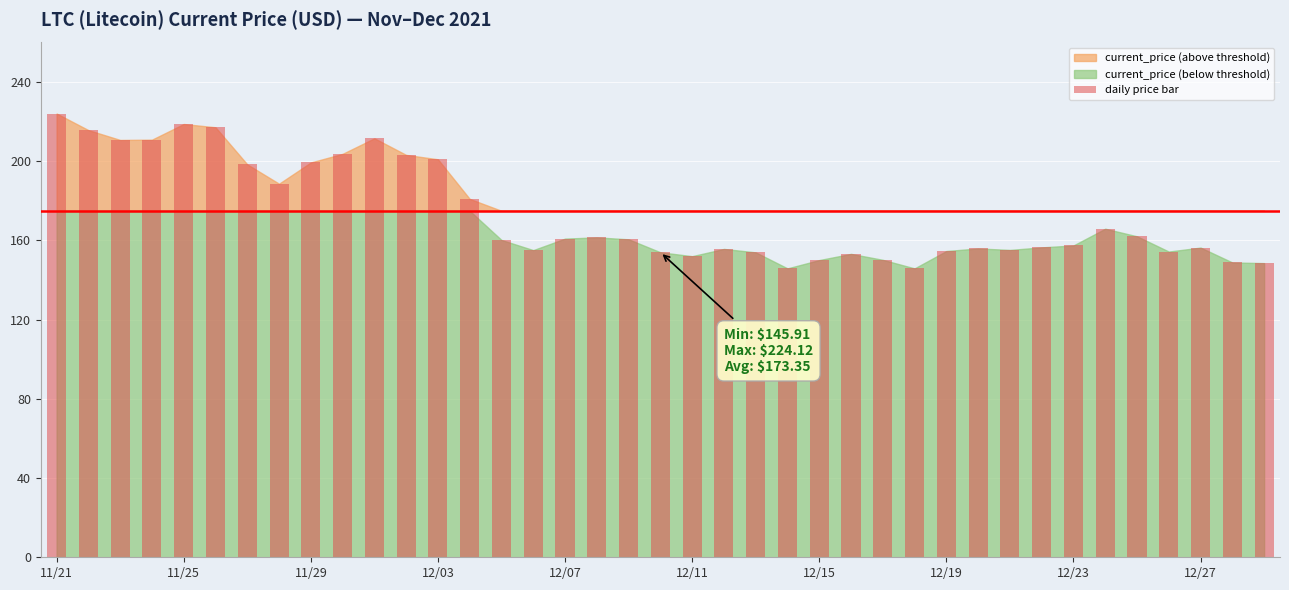

What is the greatest value displayed?

224.1